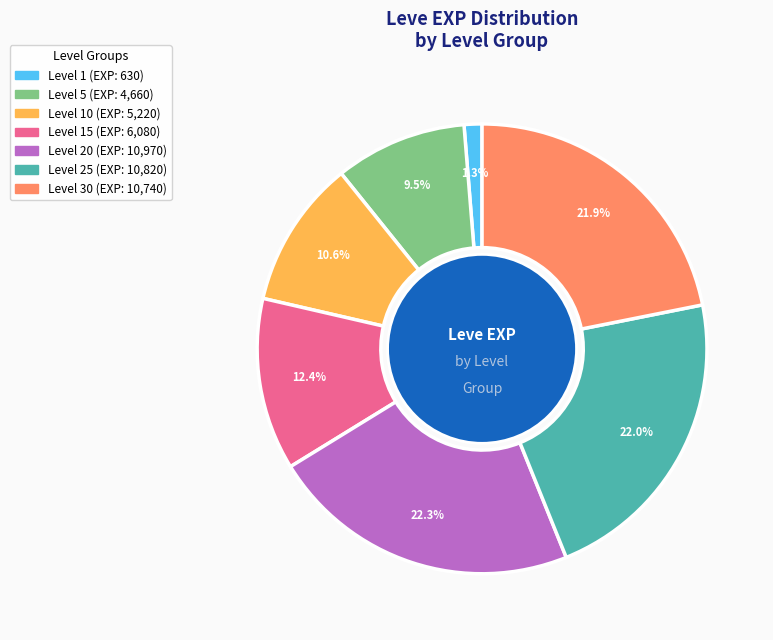

Is there any slice that represents more than half of the pie?

No